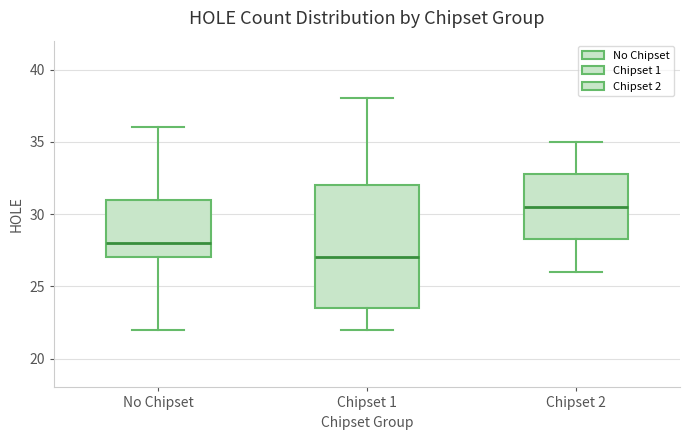

Reading left to right, transcribe this box plot: for each box, give where its median line is, the range the box spans, and where its two whiskers end, as read against the y-axis. The values are not printed on the chart, so give them approximately, as read against the axis.

No Chipset: median 28.0, box 27.0 to 31.0, whiskers 22.0 to 36.0
Chipset 1: median 27.0, box 23.5 to 32.0, whiskers 22.0 to 38.0
Chipset 2: median 30.5, box 28.5 to 33.0, whiskers 26.0 to 35.0